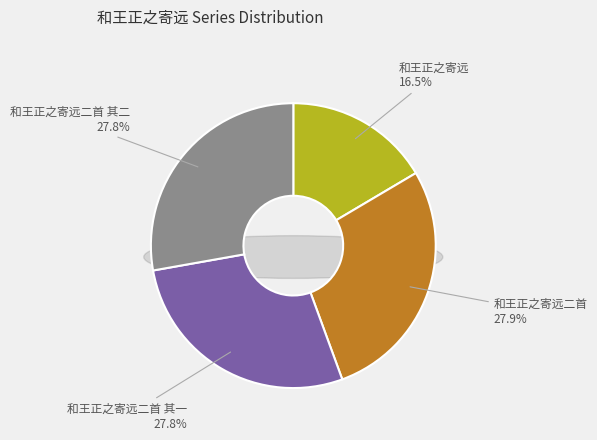

To the nearest percent, what is the combined percentage of 和王正之寄远二首 其二 and 和王正之寄远二首?

56%